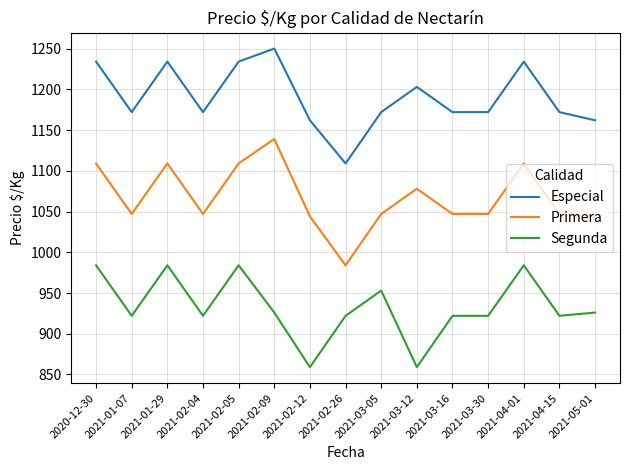

True or false: Especial has a value of 1172 at 2021-03-05.

True